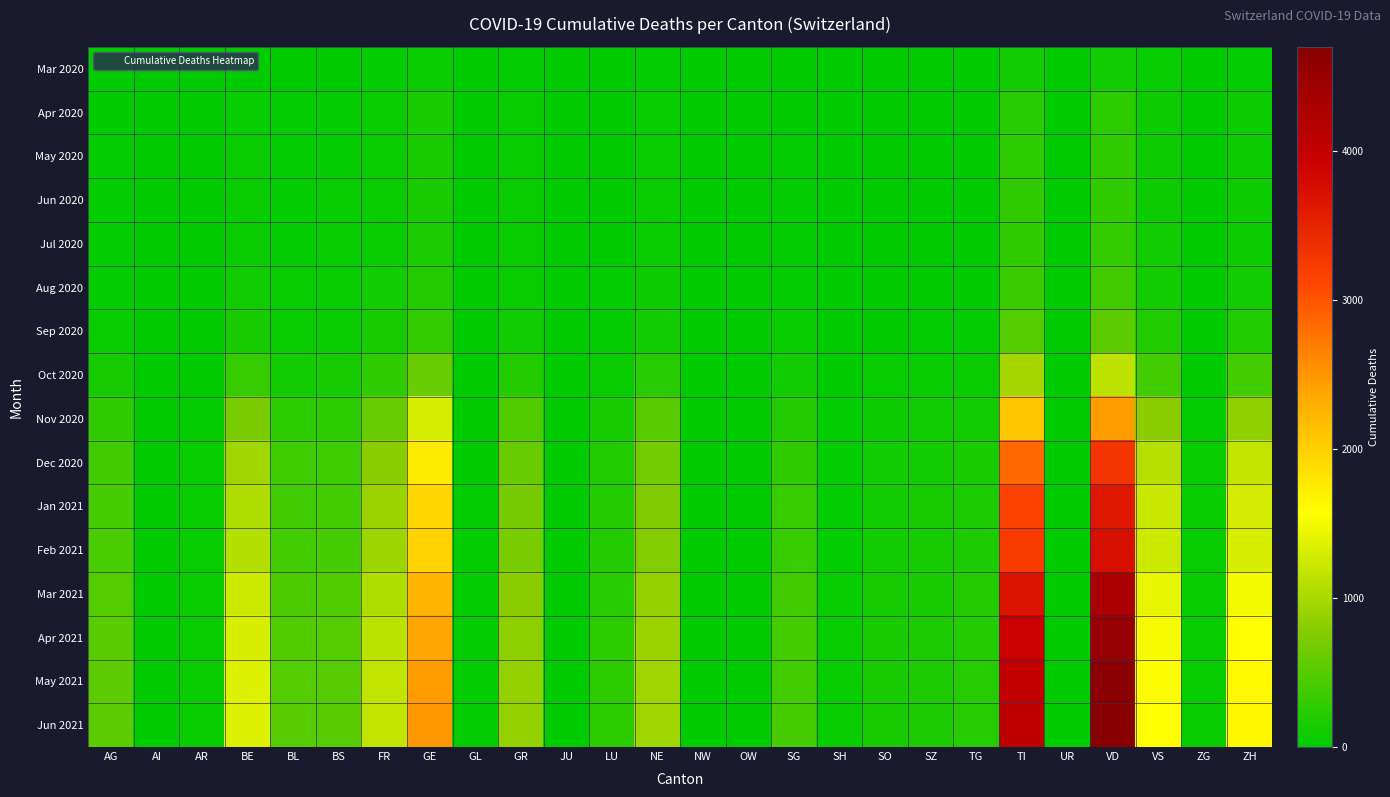

What is the difference between the highest and lowest values at SZ?

178